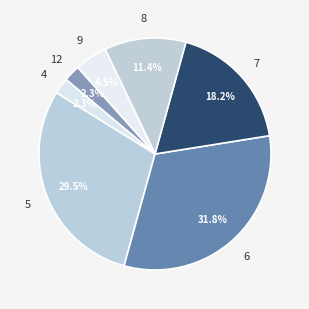

How many slices are in this pie chart?

7